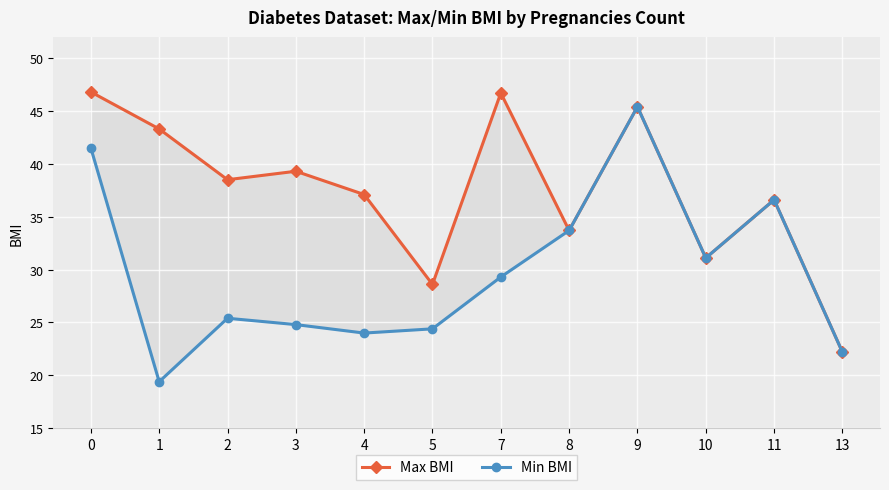

Where is the first local maximum for Max BMI?

3